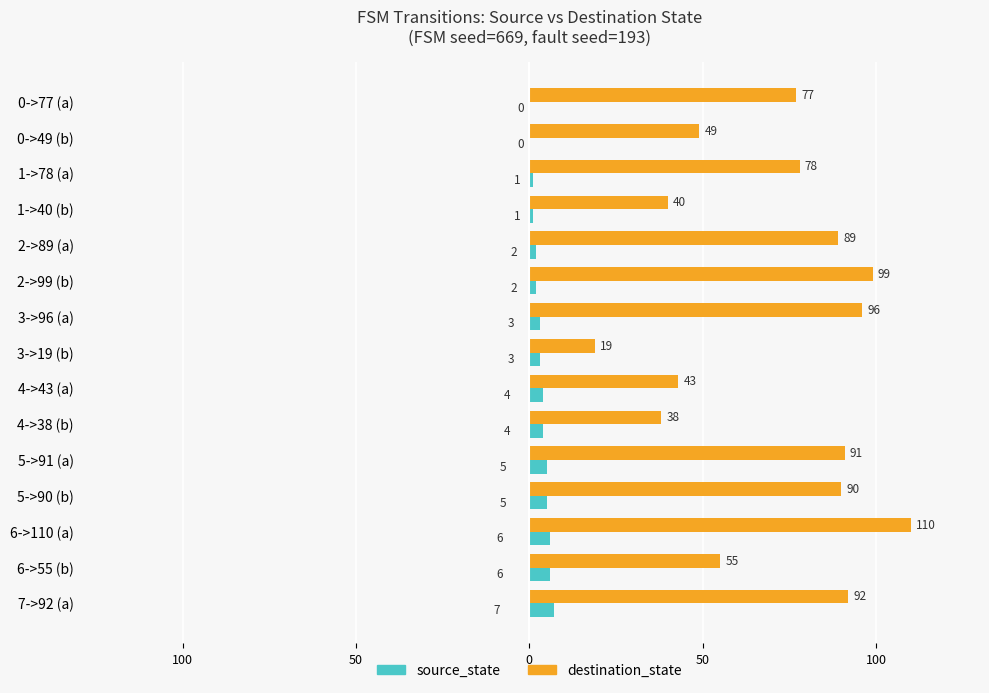

Which series has the widest spread of values?

destination_state